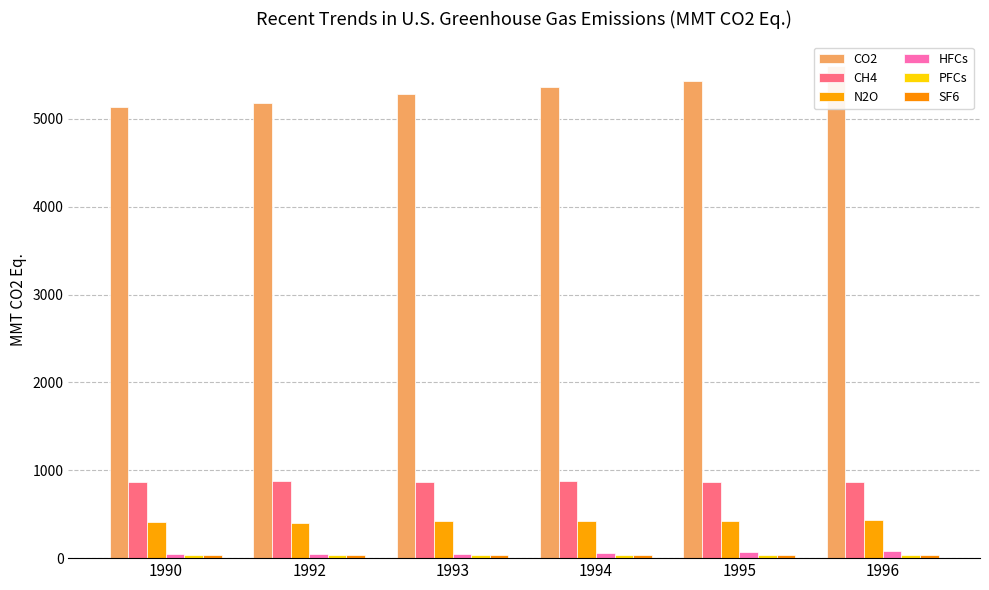

Rank the series by their maximum value, from highest to lowest.

CO2, CH4, N2O, HFCs, PFCs, SF6